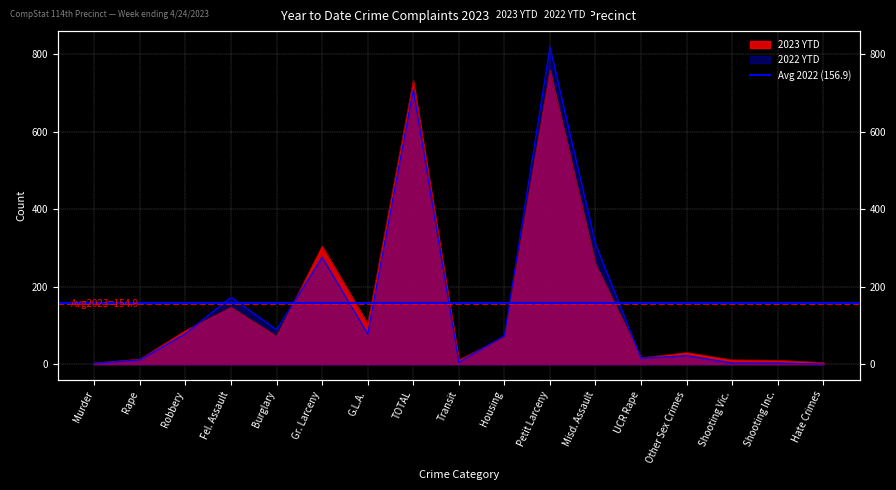

At how many categories does at least one series exceed 138?

5